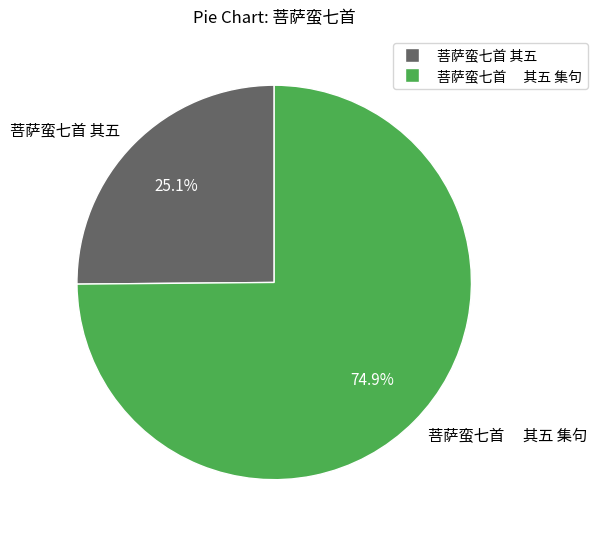

Do 菩萨蛮七首 其五 and 菩萨蛮七首 其五 集句 together represent more than half of the pie?

Yes